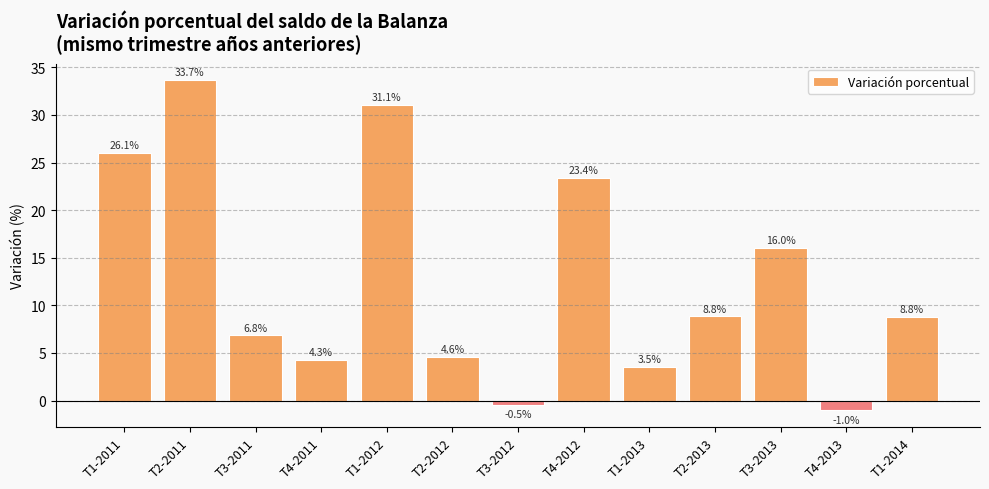

Count the number of values greater than 8.

7